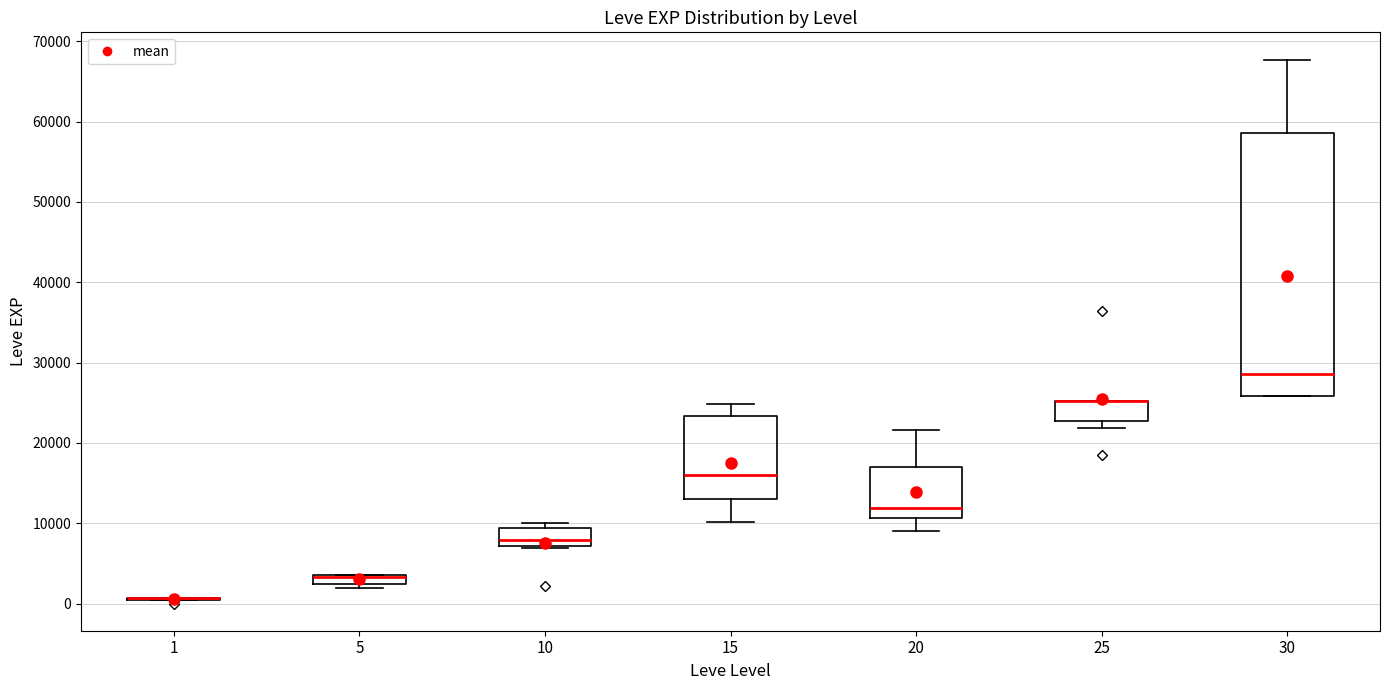

Where is the upper edge of the box at x = 25 on the y-axis? The values are not printed on the chart, so give them approximately, as read against the axis.

25000